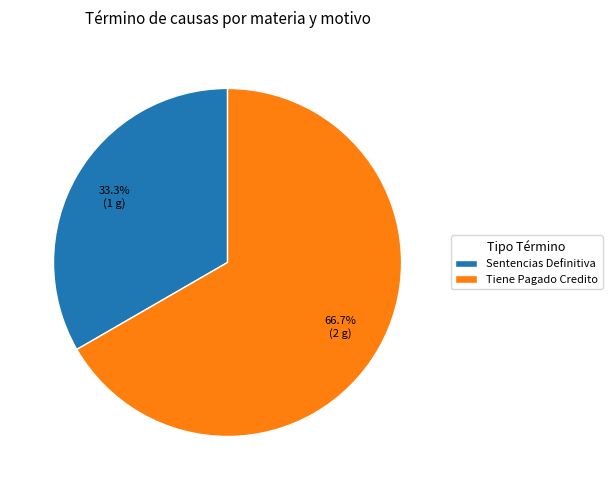

The Tiene Pagado Credito slice represents 73% of the pie. True or false?

False